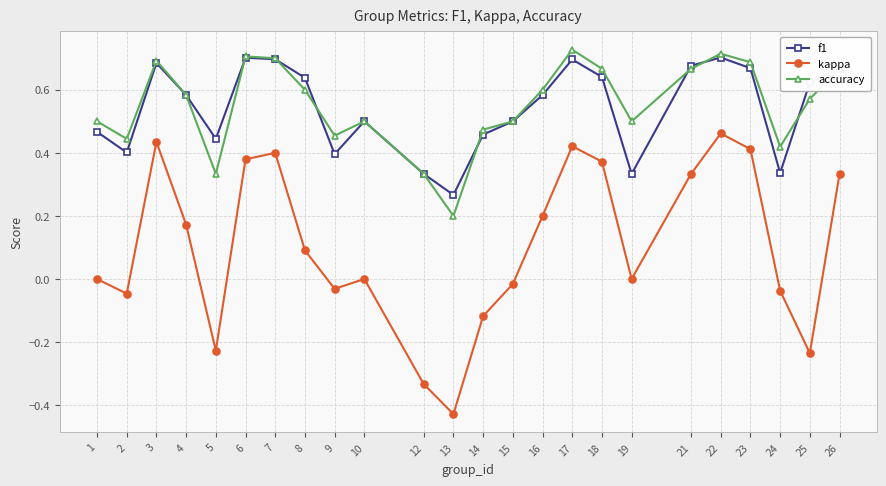

Count the number of data series in this chart.

3